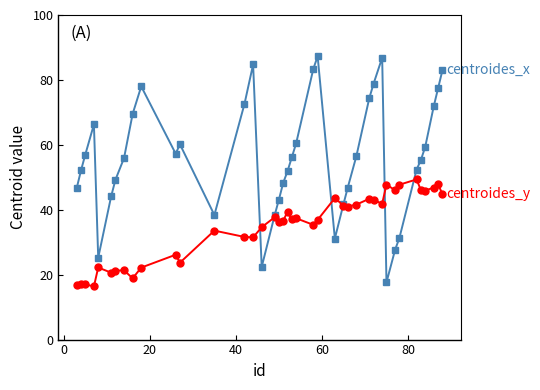

What is the greatest value displayed?

87.3